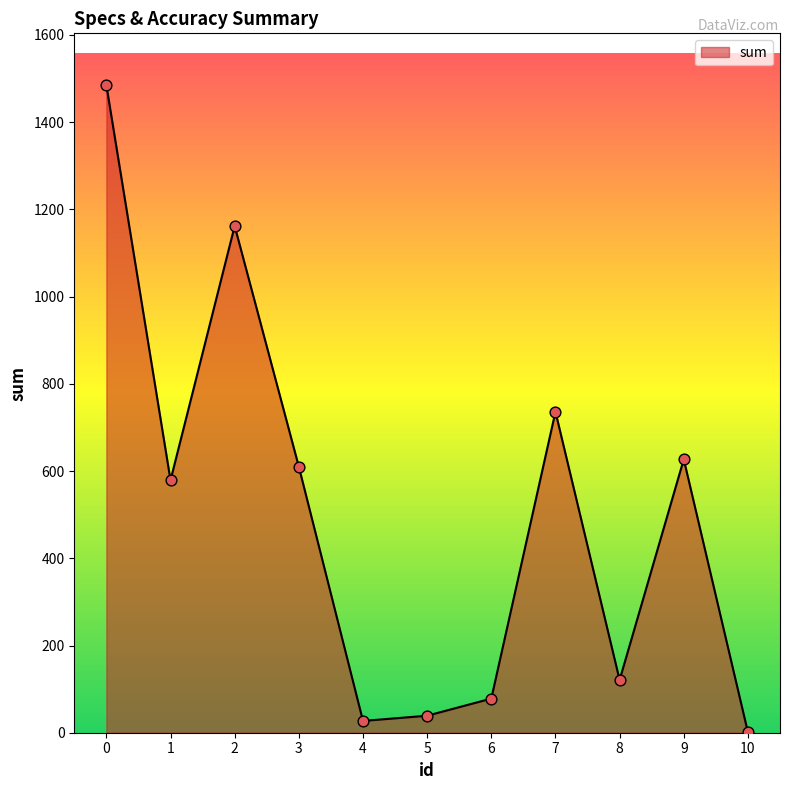

What is the ratio of the value at 0 to the value at 9?

2.4